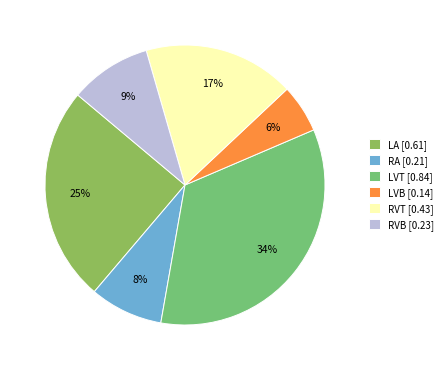

To the nearest percent, what is the average slice percentage?

17%